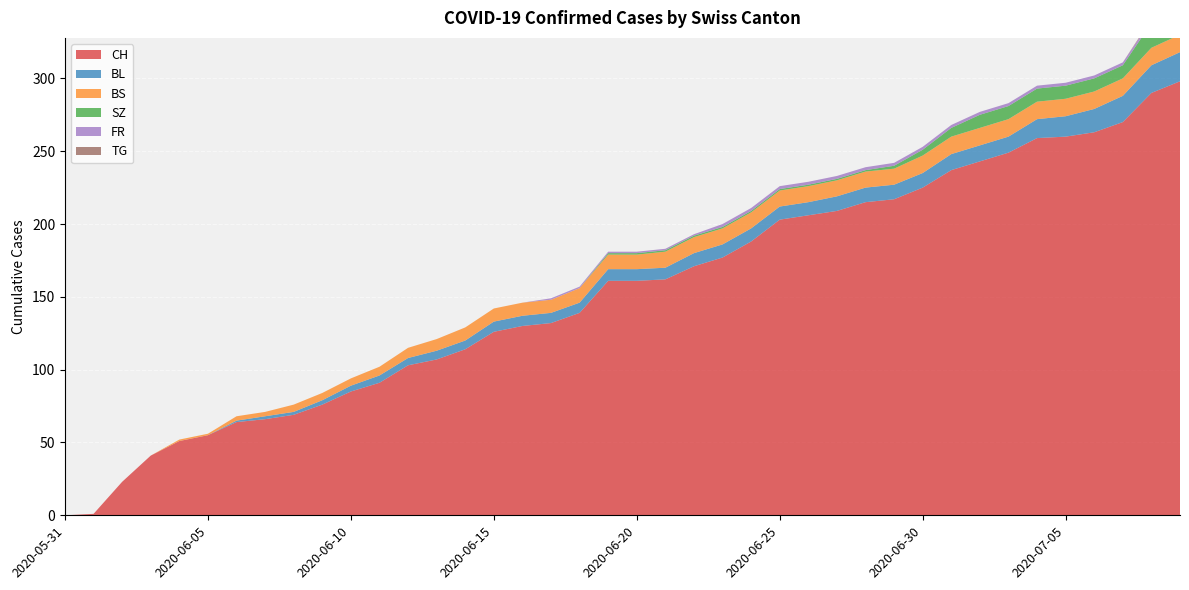

Reading left to right, what are all the values shown in this chart?

CH: 2020-05-31=0	2020-06-01=1	2020-06-02=23	2020-06-03=41	2020-06-04=51	2020-06-05=55	2020-06-06=64	2020-06-07=66	2020-06-08=69	2020-06-09=76	2020-06-10=85	2020-06-11=91	2020-06-12=103	2020-06-13=107	2020-06-14=114	2020-06-15=126	2020-06-16=130	2020-06-17=132	2020-06-18=139	2020-06-19=161	2020-06-20=161	2020-06-21=162	2020-06-22=171	2020-06-23=177	2020-06-24=188	2020-06-25=203	2020-06-26=206	2020-06-27=209	2020-06-28=215	2020-06-29=217	2020-06-30=225	2020-07-01=237	2020-07-02=243	2020-07-03=249	2020-07-04=259	2020-07-05=260	2020-07-06=263	2020-07-07=270	2020-07-08=290	2020-07-09=298
BL: 2020-05-31=0	2020-06-01=0	2020-06-02=0	2020-06-03=0	2020-06-04=0	2020-06-05=0	2020-06-06=1	2020-06-07=2	2020-06-08=2	2020-06-09=3	2020-06-10=4	2020-06-11=5	2020-06-12=5	2020-06-13=6	2020-06-14=6	2020-06-15=7	2020-06-16=7	2020-06-17=7	2020-06-18=7	2020-06-19=8	2020-06-20=8	2020-06-21=8	2020-06-22=9	2020-06-23=9	2020-06-24=9	2020-06-25=9	2020-06-26=9	2020-06-27=10	2020-06-28=10	2020-06-29=10	2020-06-30=10	2020-07-01=11	2020-07-02=11	2020-07-03=11	2020-07-04=13	2020-07-05=14	2020-07-06=16	2020-07-07=18	2020-07-08=19	2020-07-09=20
BS: 2020-05-31=0	2020-06-01=0	2020-06-02=0	2020-06-03=0	2020-06-04=1	2020-06-05=1	2020-06-06=3	2020-06-07=3	2020-06-08=5	2020-06-09=5	2020-06-10=5	2020-06-11=6	2020-06-12=7	2020-06-13=8	2020-06-14=9	2020-06-15=9	2020-06-16=9	2020-06-17=9	2020-06-18=10	2020-06-19=10	2020-06-20=10	2020-06-21=11	2020-06-22=11	2020-06-23=11	2020-06-24=11	2020-06-25=11	2020-06-26=11	2020-06-27=11	2020-06-28=11	2020-06-29=11	2020-06-30=12	2020-07-01=12	2020-07-02=12	2020-07-03=12	2020-07-04=12	2020-07-05=12	2020-07-06=12	2020-07-07=12	2020-07-08=12	2020-07-09=12
SZ: 2020-05-31=0	2020-06-01=0	2020-06-02=0	2020-06-03=0	2020-06-04=0	2020-06-05=0	2020-06-06=0	2020-06-07=0	2020-06-08=0	2020-06-09=0	2020-06-10=0	2020-06-11=0	2020-06-12=0	2020-06-13=0	2020-06-14=0	2020-06-15=0	2020-06-16=0	2020-06-17=0	2020-06-18=0	2020-06-19=1	2020-06-20=1	2020-06-21=1	2020-06-22=1	2020-06-23=1	2020-06-24=1	2020-06-25=1	2020-06-26=1	2020-06-27=1	2020-06-28=1	2020-06-29=2	2020-06-30=4	2020-07-01=6	2020-07-02=9	2020-07-03=9	2020-07-04=9	2020-07-05=9	2020-07-06=9	2020-07-07=9	2020-07-08=17	2020-07-09=17
FR: 2020-05-31=0	2020-06-01=0	2020-06-02=0	2020-06-03=0	2020-06-04=0	2020-06-05=0	2020-06-06=0	2020-06-07=0	2020-06-08=0	2020-06-09=0	2020-06-10=0	2020-06-11=0	2020-06-12=0	2020-06-13=0	2020-06-14=0	2020-06-15=0	2020-06-16=0	2020-06-17=1	2020-06-18=1	2020-06-19=1	2020-06-20=1	2020-06-21=1	2020-06-22=1	2020-06-23=2	2020-06-24=2	2020-06-25=2	2020-06-26=2	2020-06-27=2	2020-06-28=2	2020-06-29=2	2020-06-30=2	2020-07-01=2	2020-07-02=2	2020-07-03=2	2020-07-04=2	2020-07-05=2	2020-07-06=2	2020-07-07=2	2020-07-08=2	2020-07-09=2
TG: 2020-05-31=0	2020-06-01=0	2020-06-02=0	2020-06-03=0	2020-06-04=0	2020-06-05=0	2020-06-06=0	2020-06-07=0	2020-06-08=0	2020-06-09=0	2020-06-10=0	2020-06-11=0	2020-06-12=0	2020-06-13=0	2020-06-14=0	2020-06-15=0	2020-06-16=0	2020-06-17=0	2020-06-18=0	2020-06-19=0	2020-06-20=0	2020-06-21=0	2020-06-22=0	2020-06-23=0	2020-06-24=0	2020-06-25=0	2020-06-26=0	2020-06-27=0	2020-06-28=0	2020-06-29=0	2020-06-30=0	2020-07-01=0	2020-07-02=0	2020-07-03=0	2020-07-04=0	2020-07-05=0	2020-07-06=0	2020-07-07=0	2020-07-08=1	2020-07-09=1